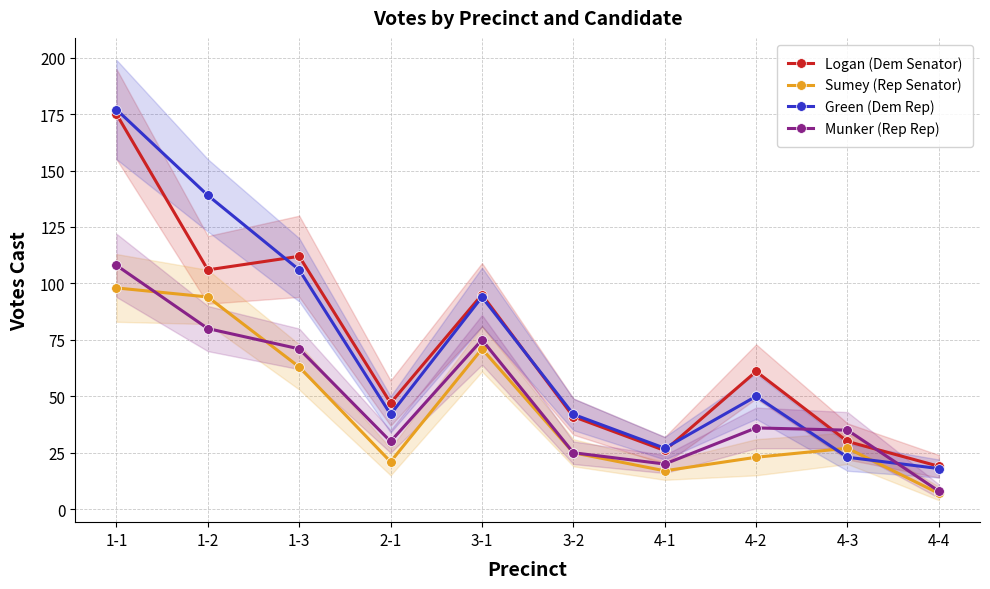

How many lines are shown in the chart?

4